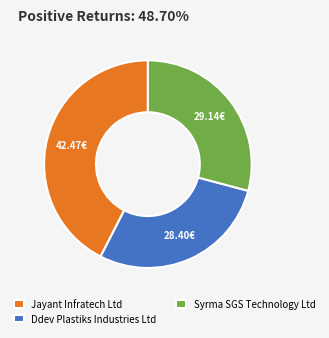

Which slice is the smallest?

Ddev Plastiks Industries Ltd